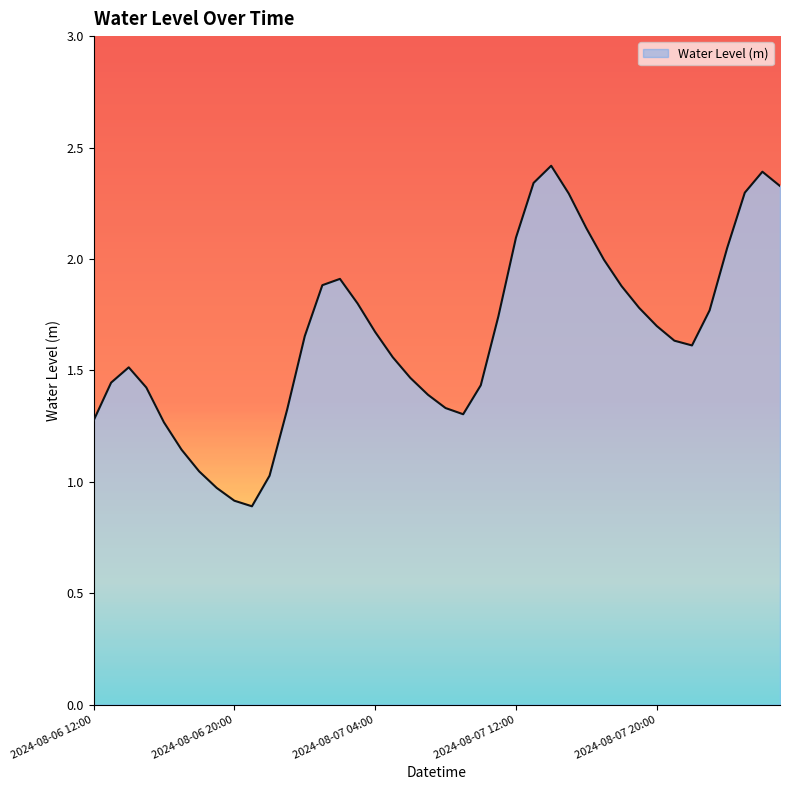

What is the minimum value shown in the chart?

0.9